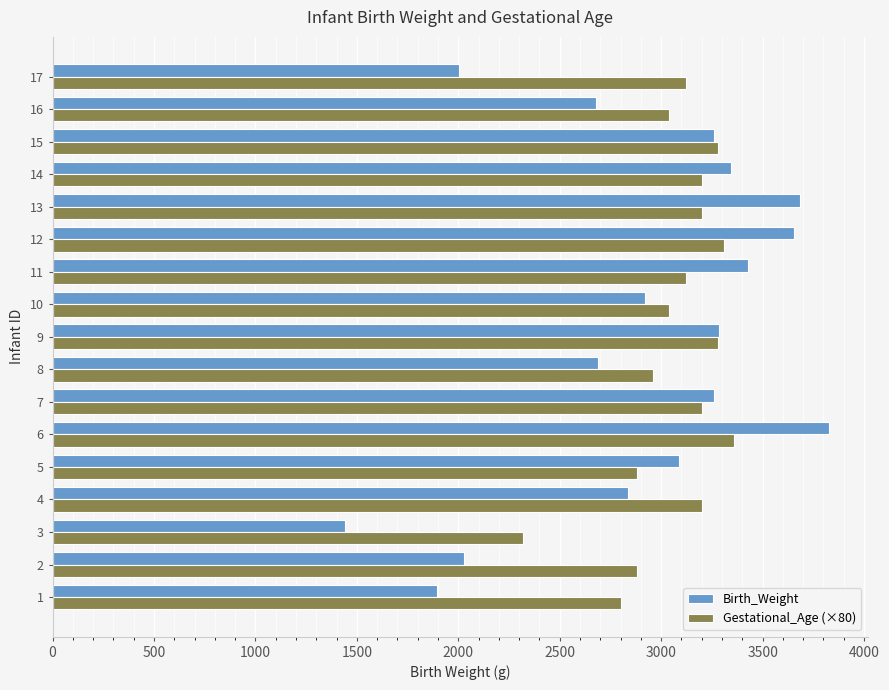

The value of Birth_Weight at 7 is 3260. True or false?

True